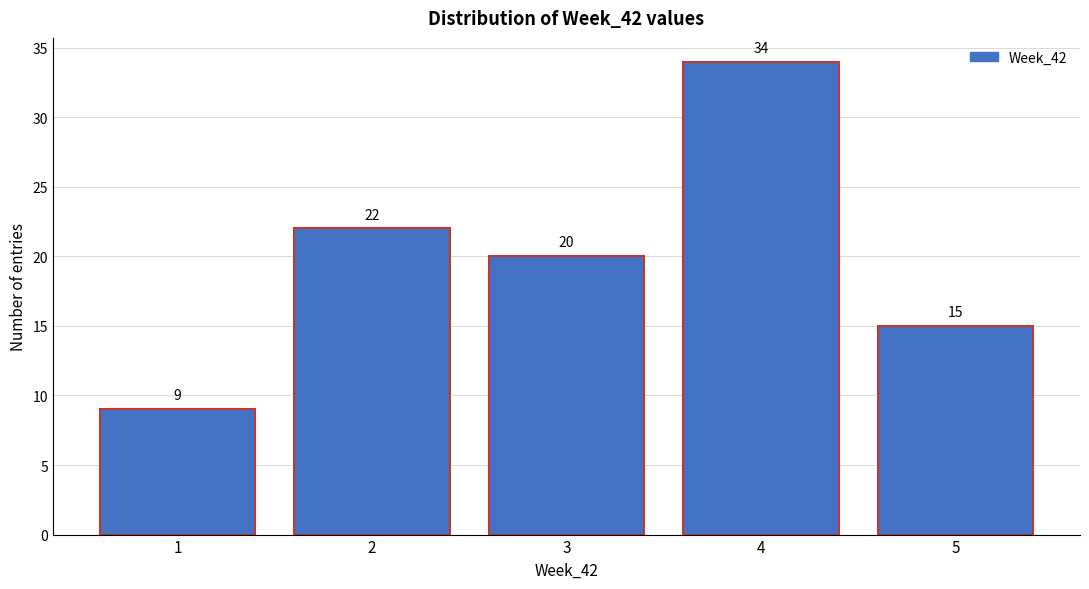

How tall is the bar that spans 2.5 to 3.5 on the x-axis?

20